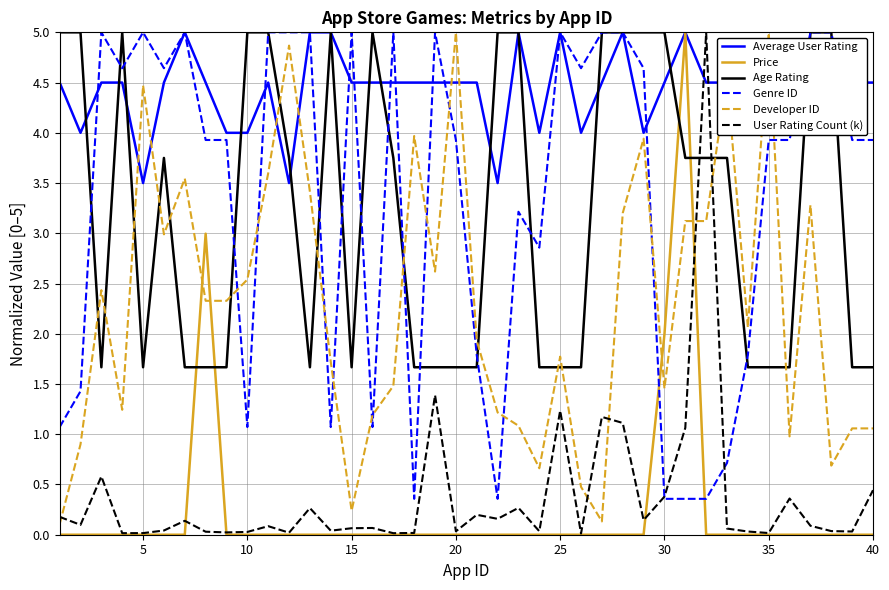

What is the maximum value for Price?

5.0